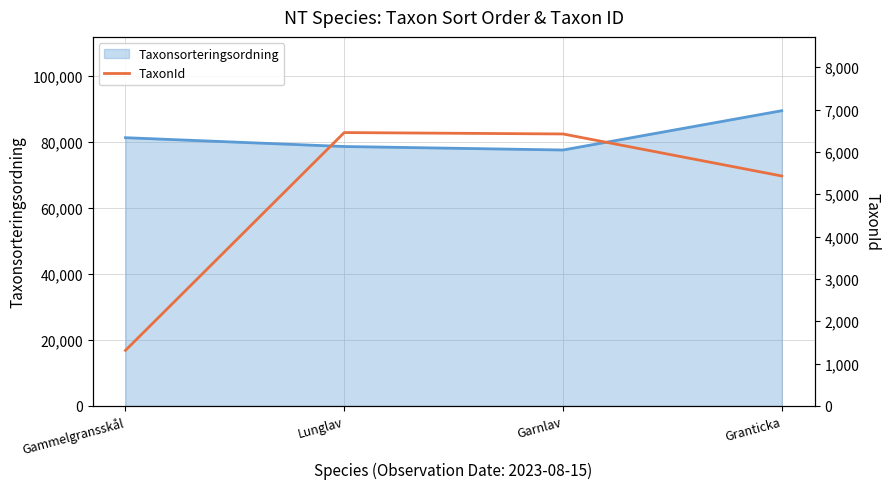

Is it true that Taxonsorteringsordning equals 81248 at Gammelgransskål?

True